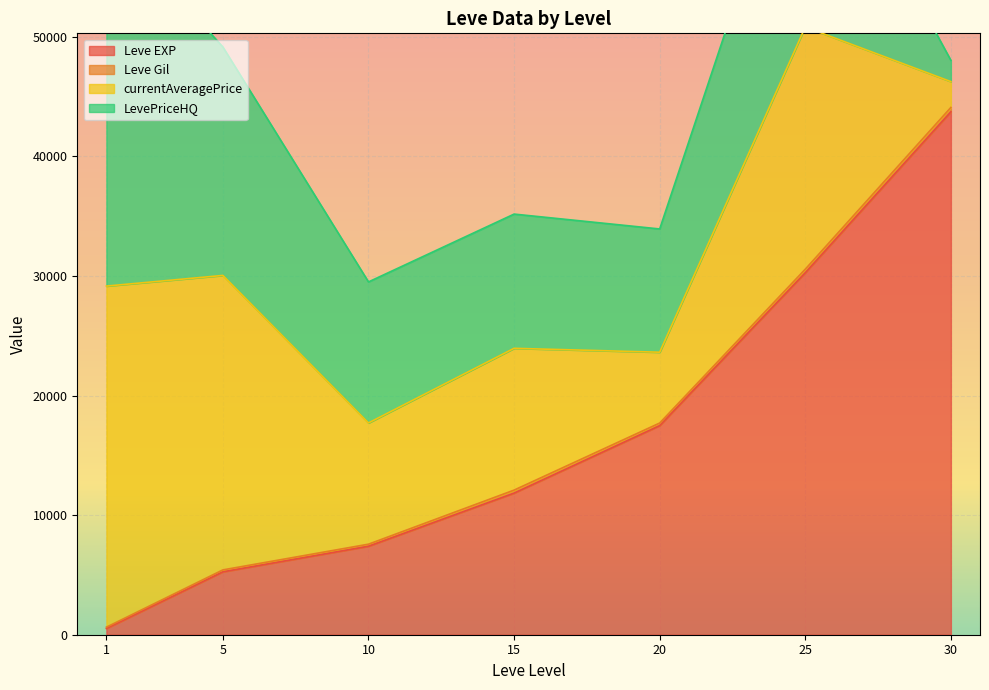

What is the difference between the Leve EXP values at 20 and 25?

12783.3